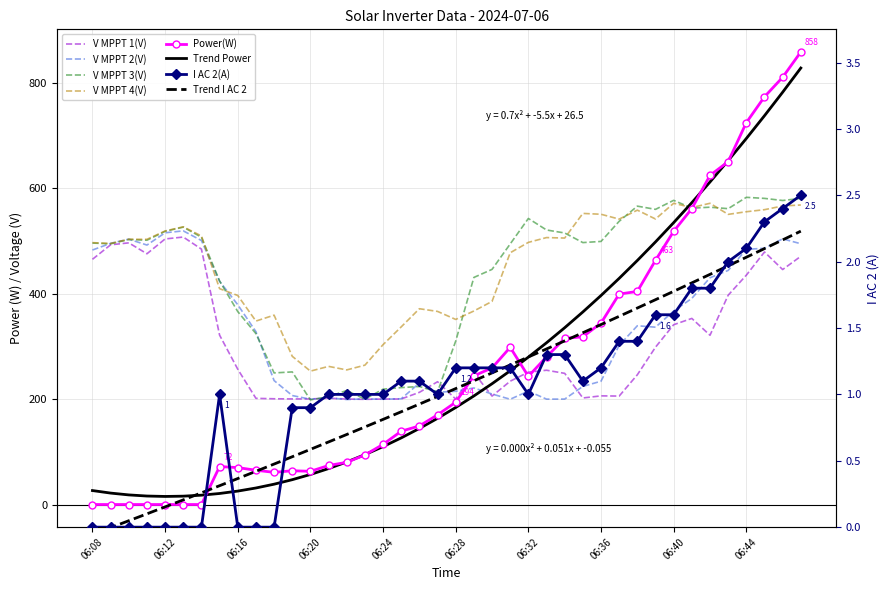

The value of V MPPT 3(V) at 06:28 is 75.4. True or false?

False